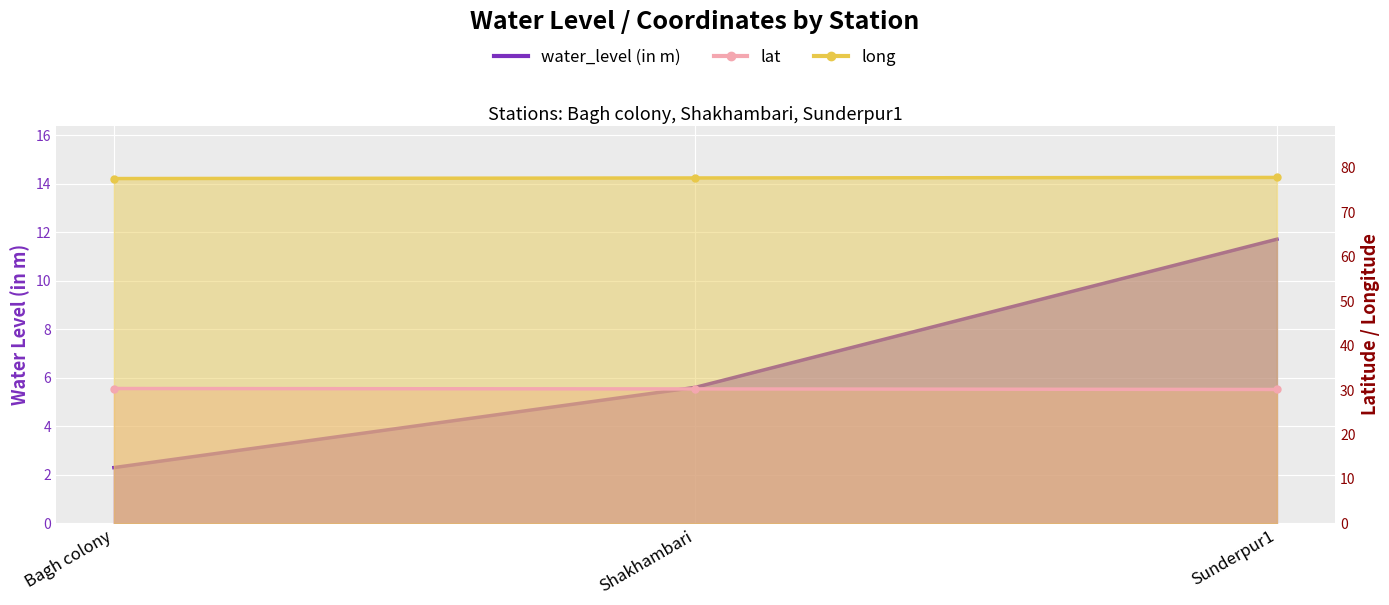

How many long values are between 77 and 78?

3